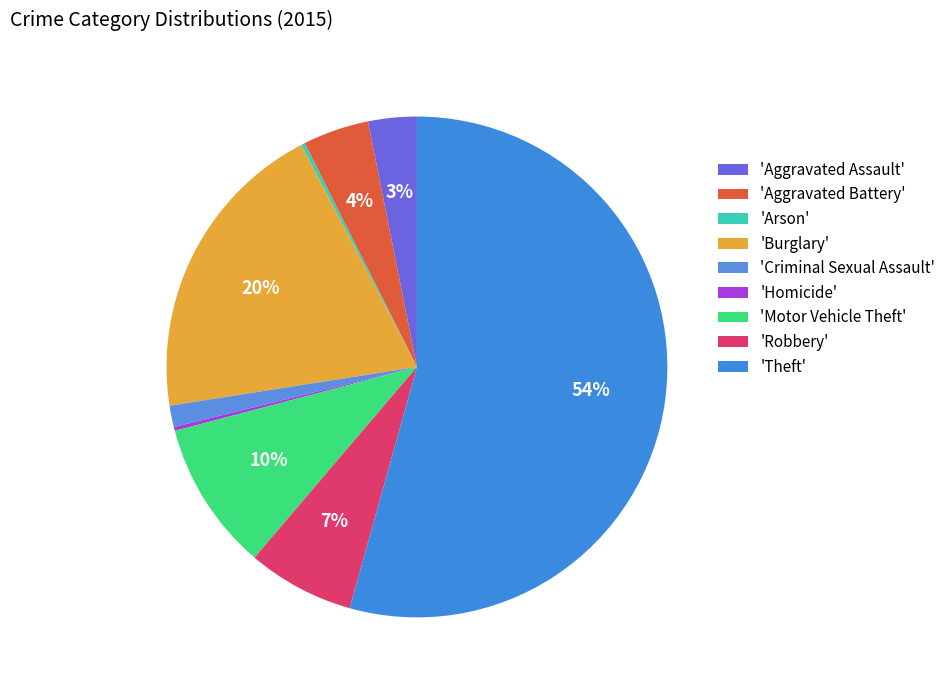

To the nearest percent, what is the difference between the largest and smallest slice percentages?

54%